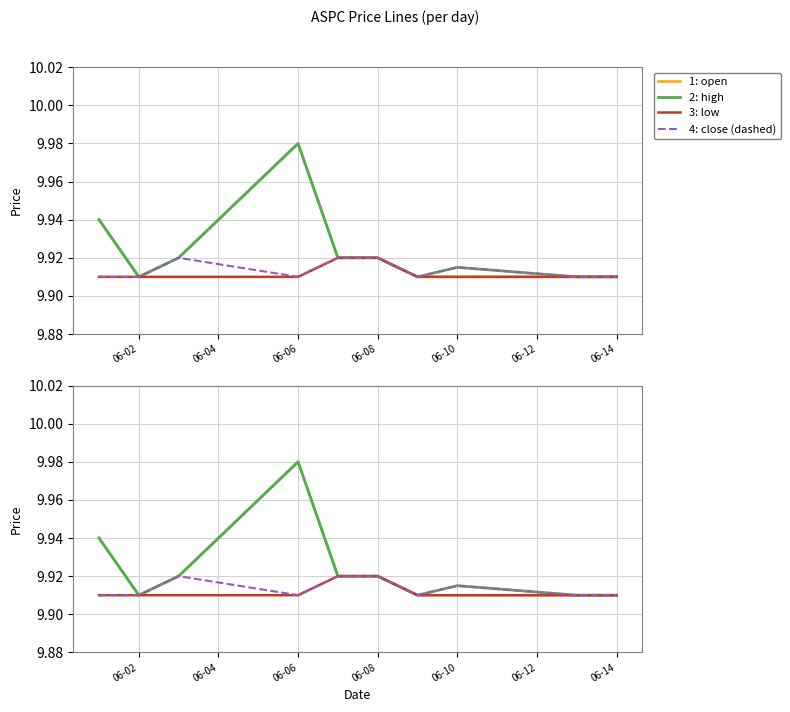

Is this an area chart (filled region under the line)?

No